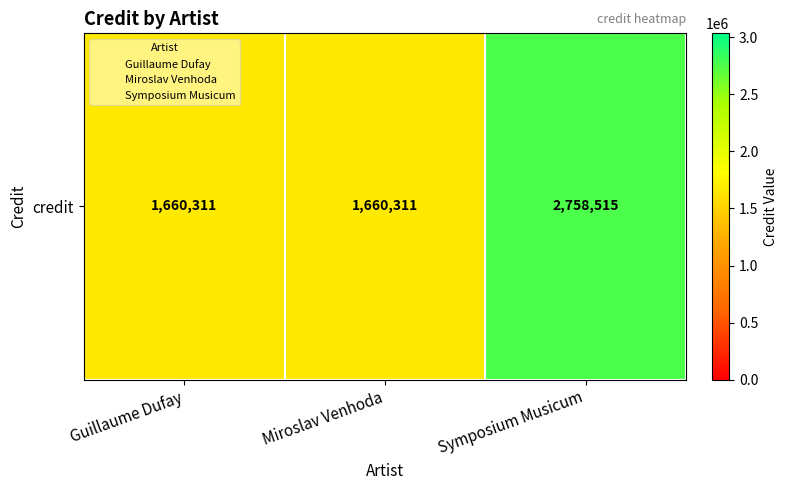

Read the value at Miroslav Venhoda, to the nearest 100.

1660300